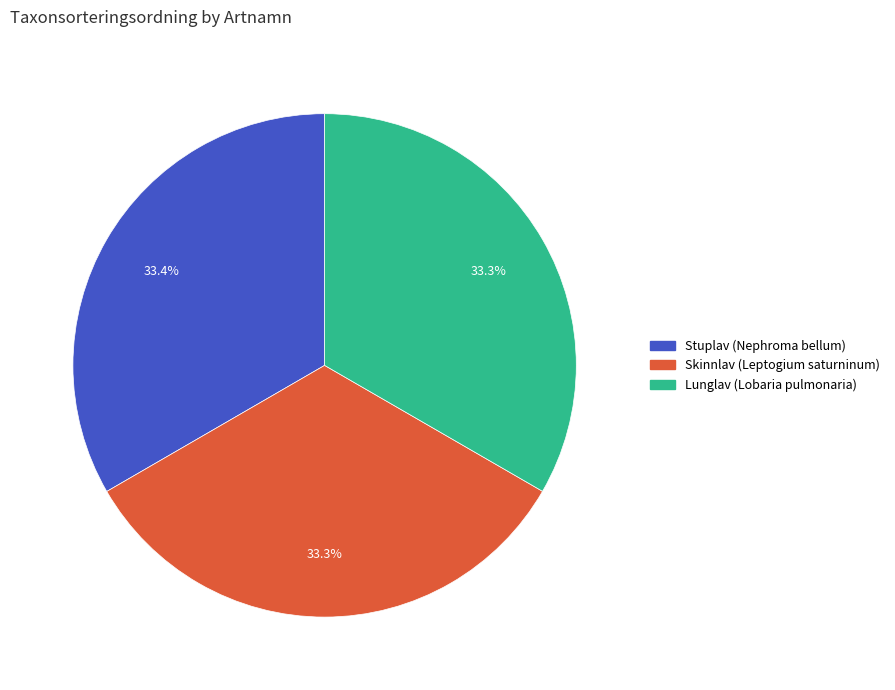

True or false: Skinnlav (Leptogium saturninum) accounts for 22% of the total.

False